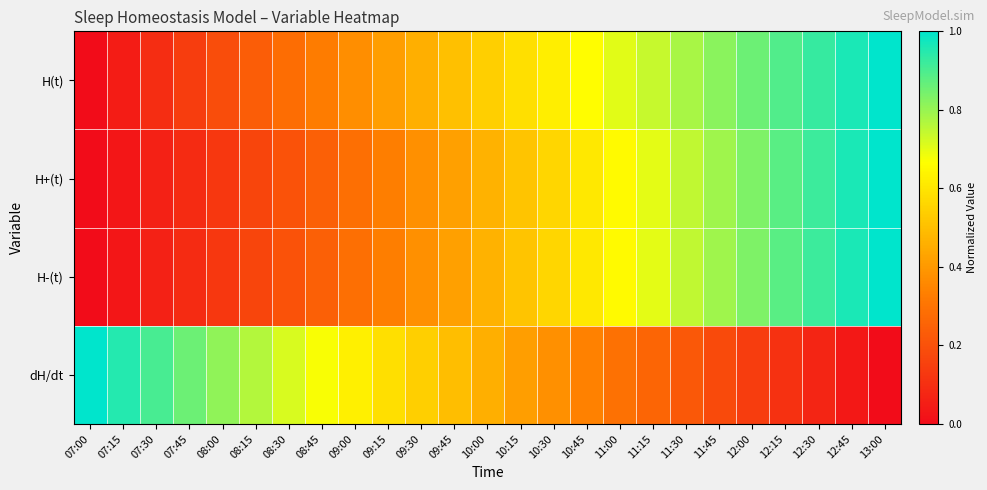

Between 07:00 and 09:15, which series saw the biggest shift?

dH/dt